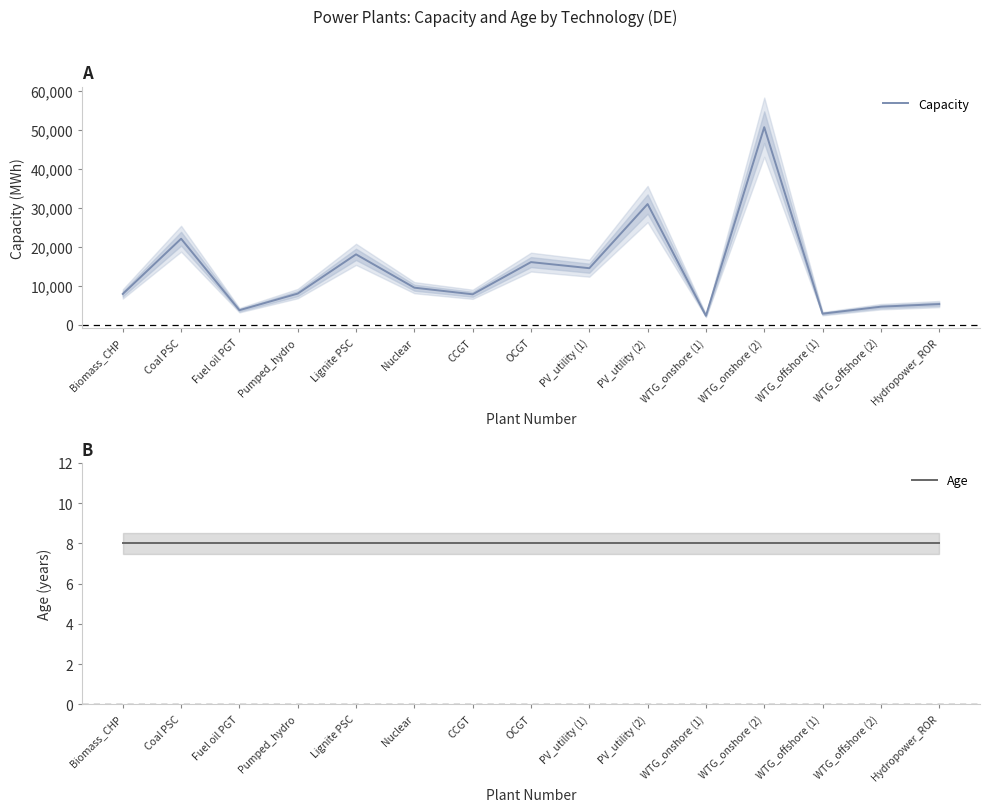

Rank the series by their average value, from lowest to highest.

Age, Capacity